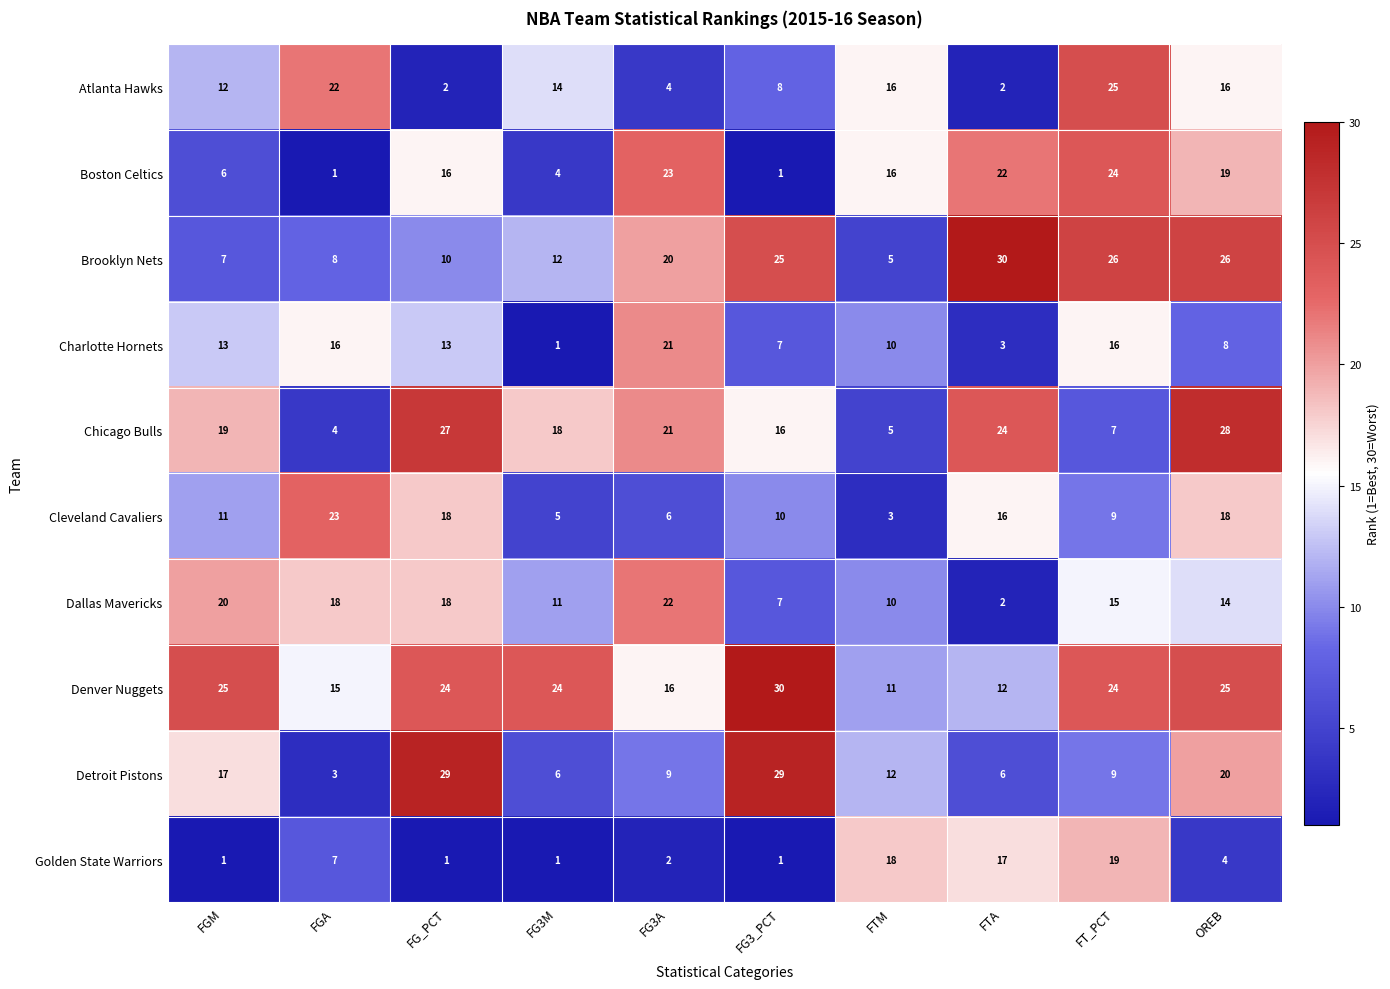

What is the smallest value displayed?

1